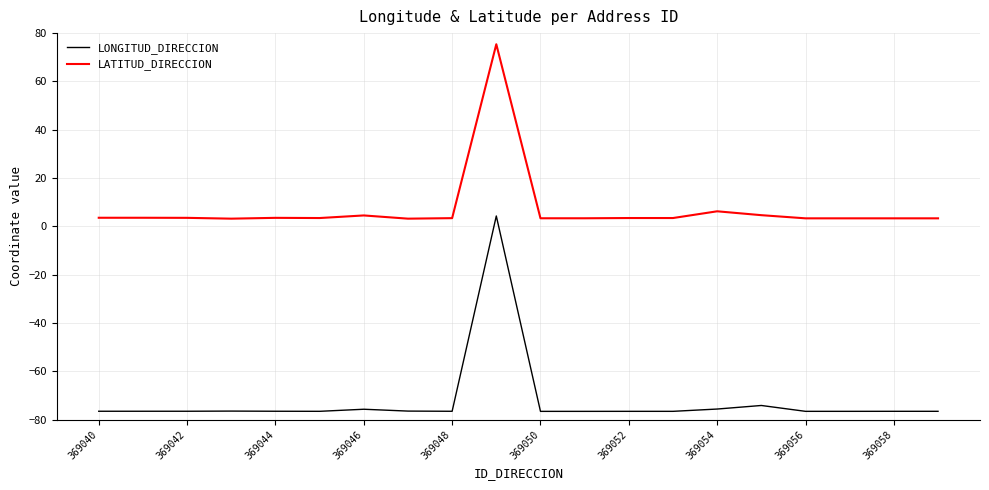

What is the greatest value displayed?

75.4